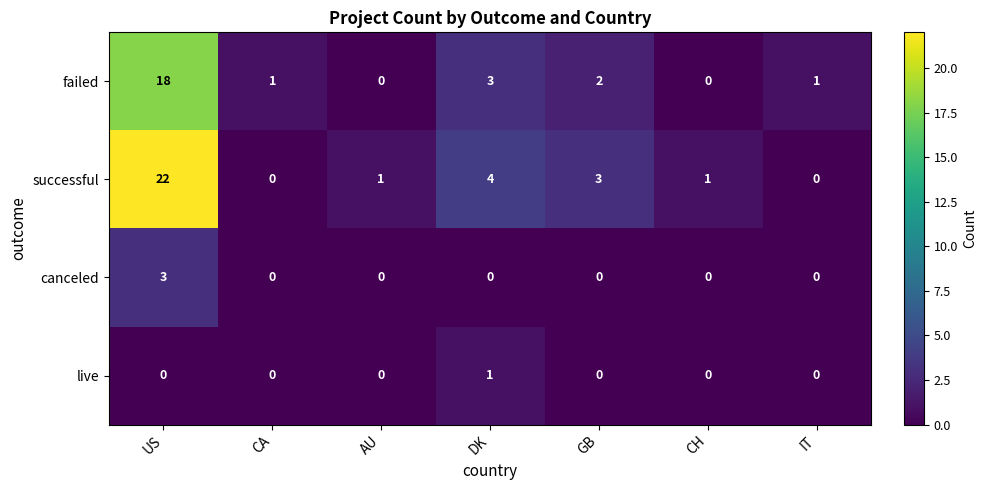

What is the sum of all failed values?

25